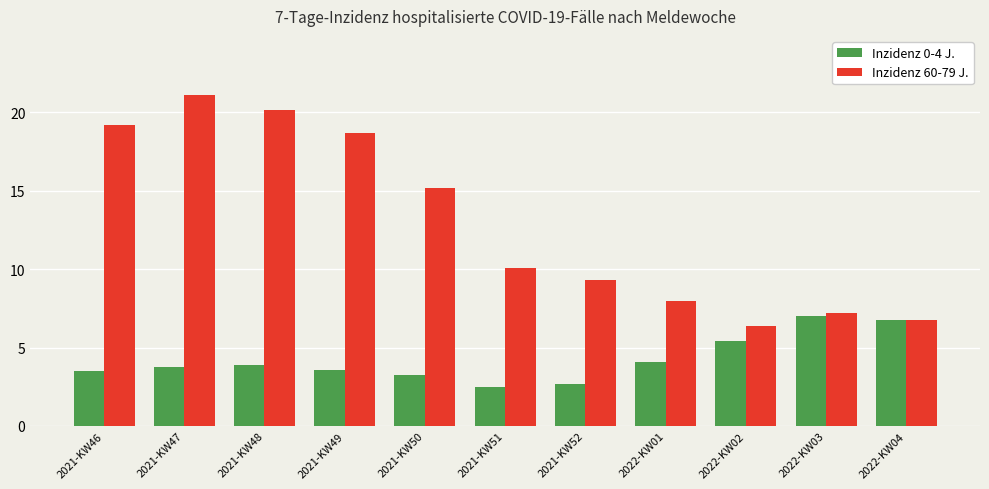

What is the average value of the Inzidenz 0-4 J. series?

4.2